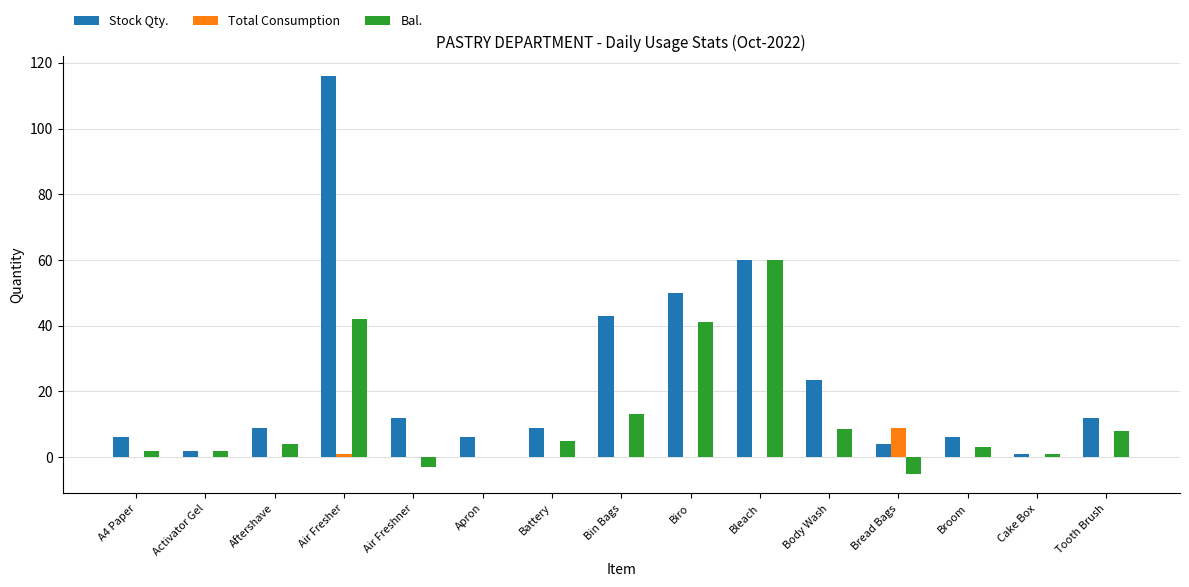

How many distinct data groups are displayed?

3